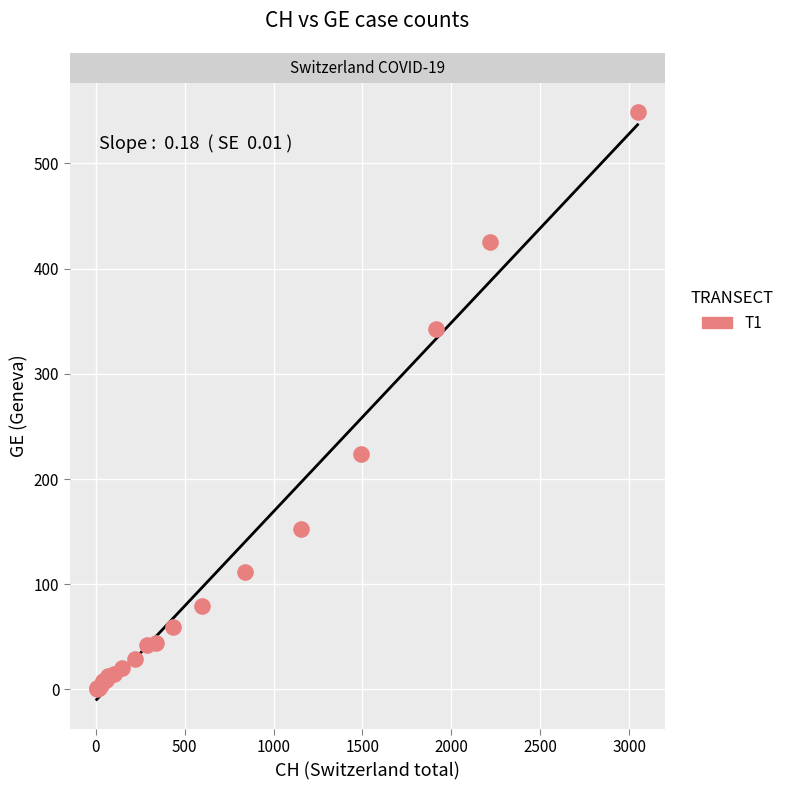

What Y value in the scatter plot is closest to 274?

224